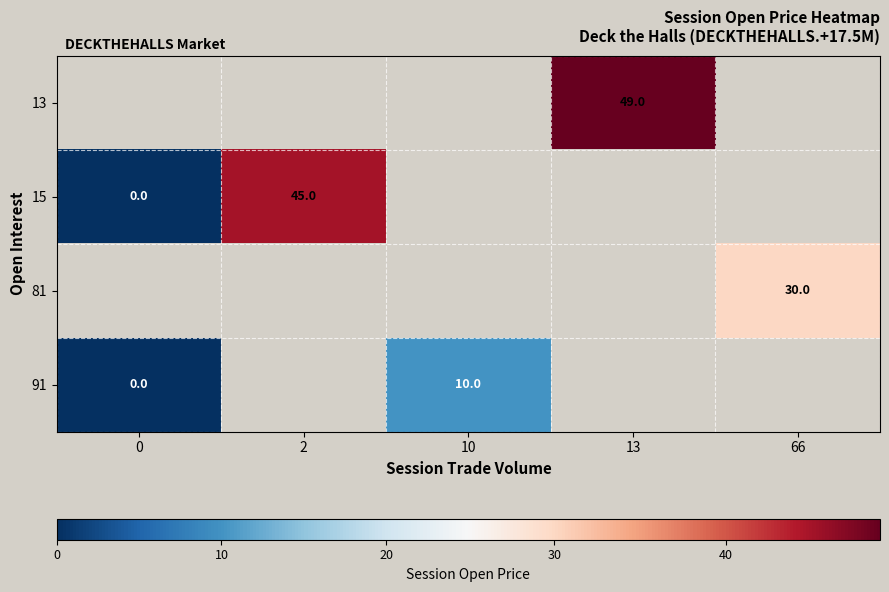

Is it true that 91 equals 14 at 10?

False